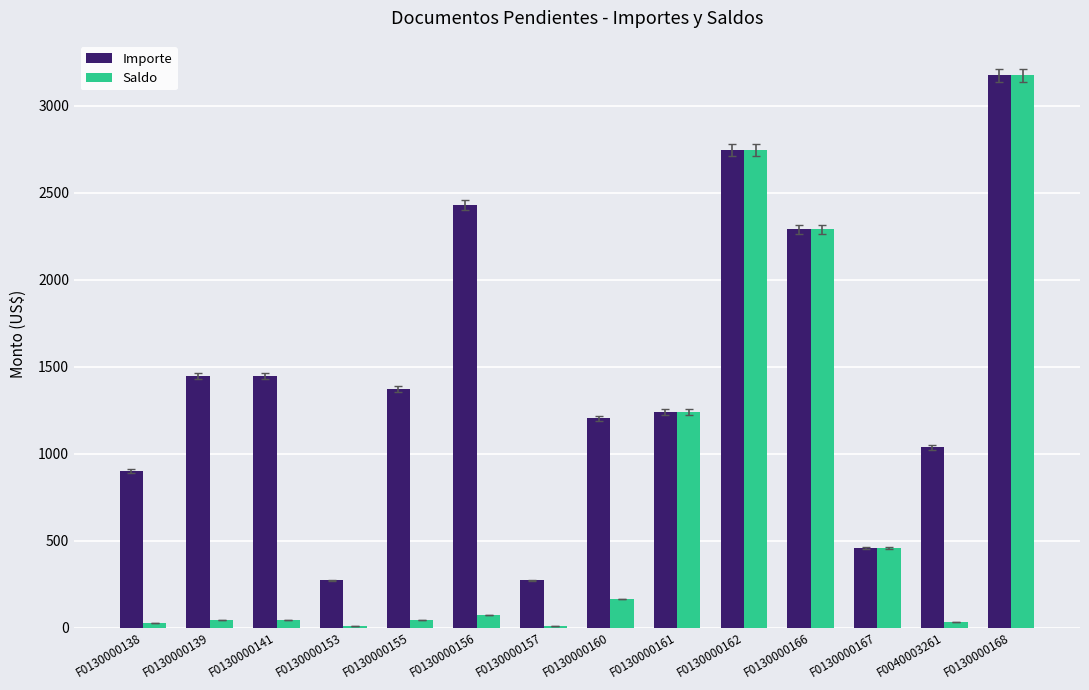

Which series changed the most between F0130000153 and F0130000161?

Saldo